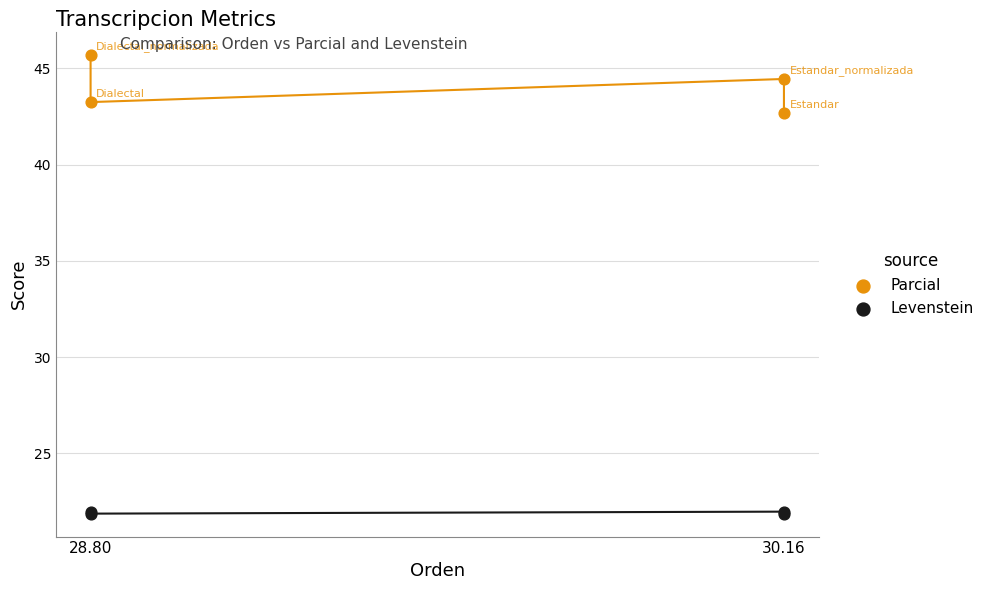

In the Parcial series, what Y value is closest to 44?

44.4